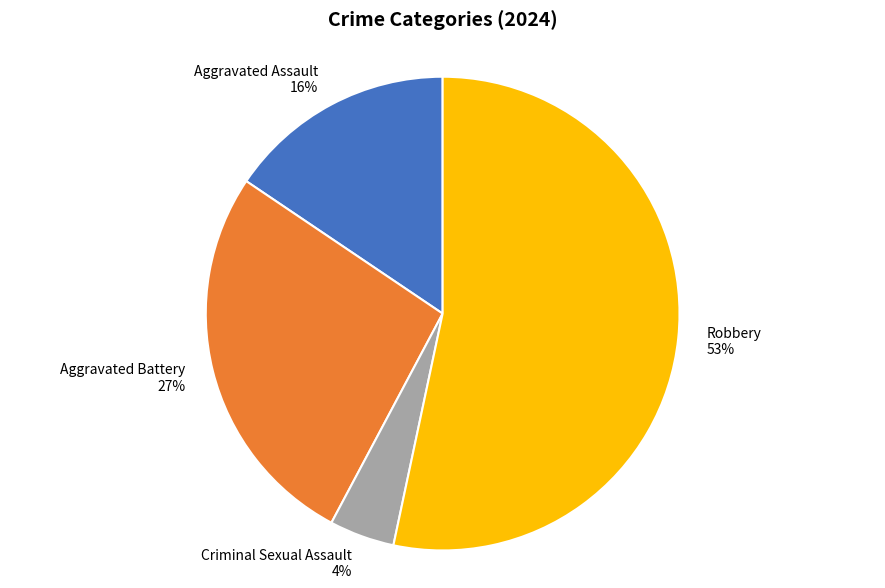

To the nearest percent, what is the combined percentage of Criminal Sexual Assault and Aggravated Assault?

20%